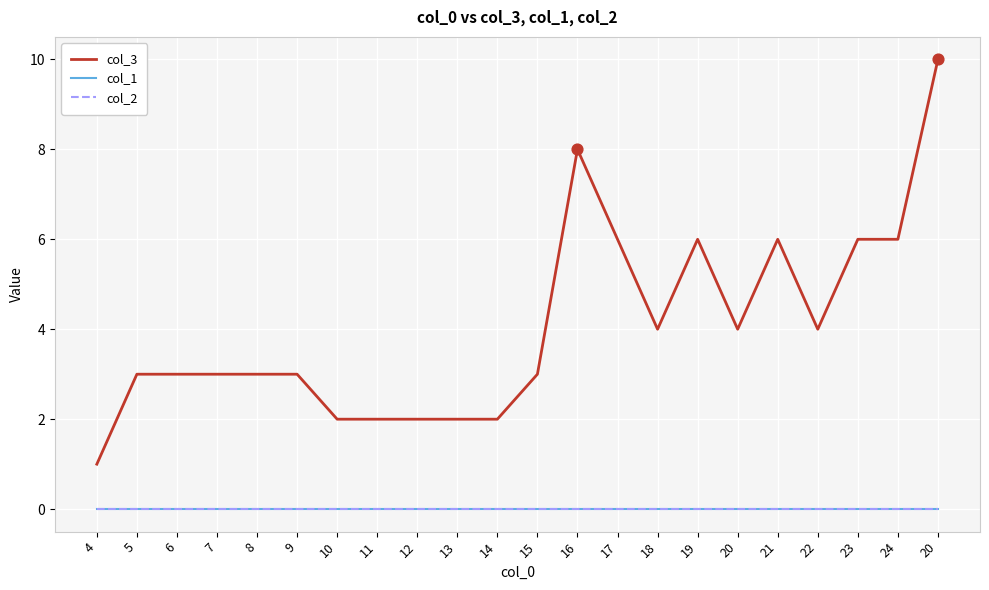

At how many categories does at least one series exceed 6?

2